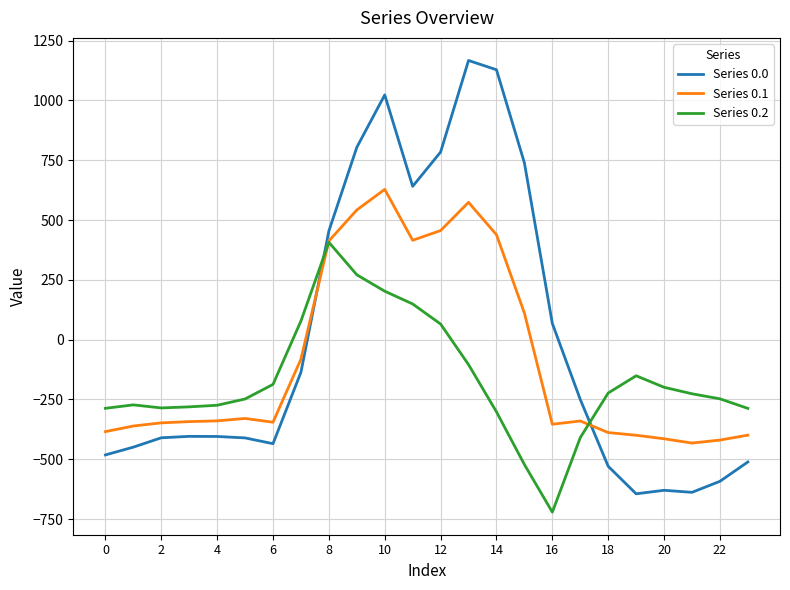

In Series 0.1, how many points are higher than both neighbors (excluding endpoints)?

4